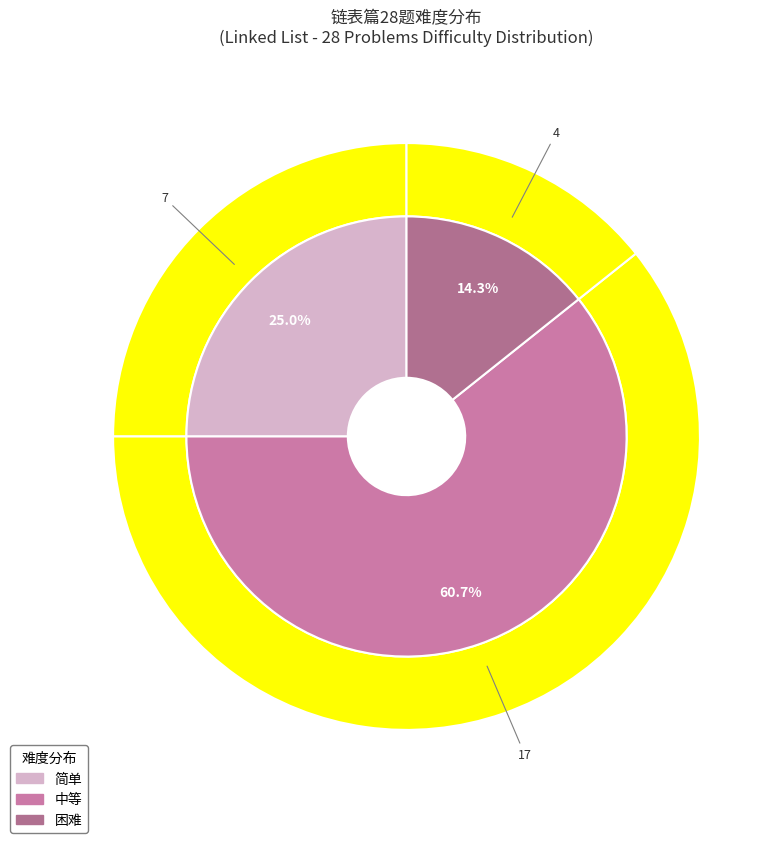

What is the majority slice?

中等